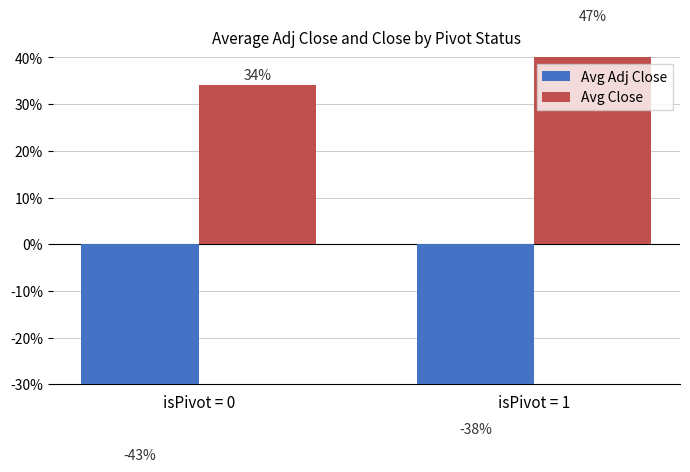

What is the sum of the Avg Adj Close values at isPivot = 1 and isPivot = 0?

-80.8